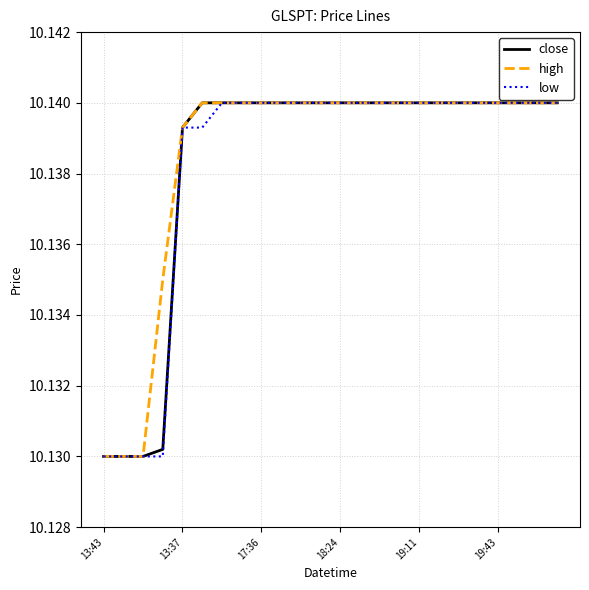

At how many categories does at least one series exceed 10?

24